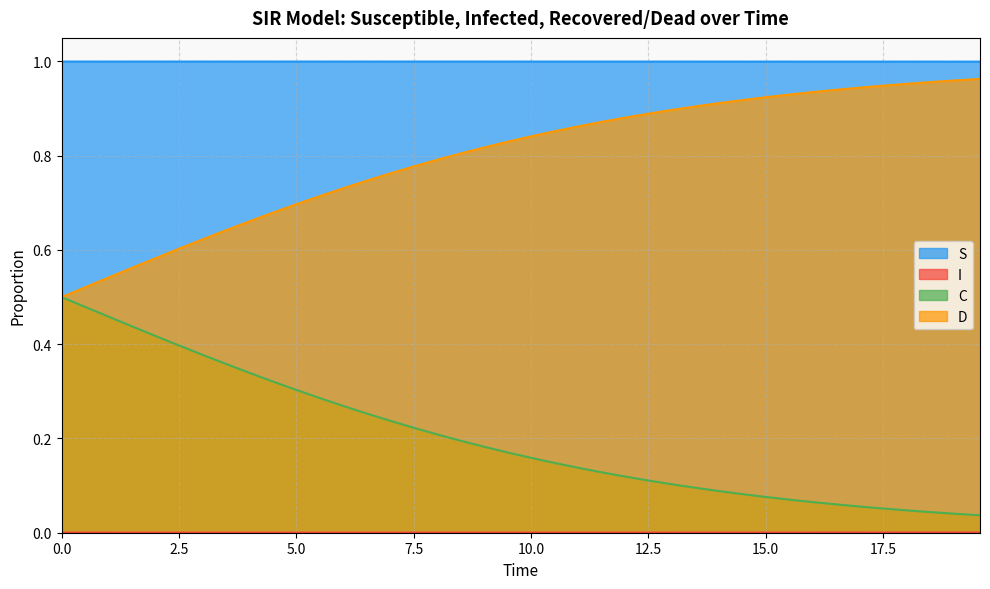

True or false: S and C cross at least once.

False